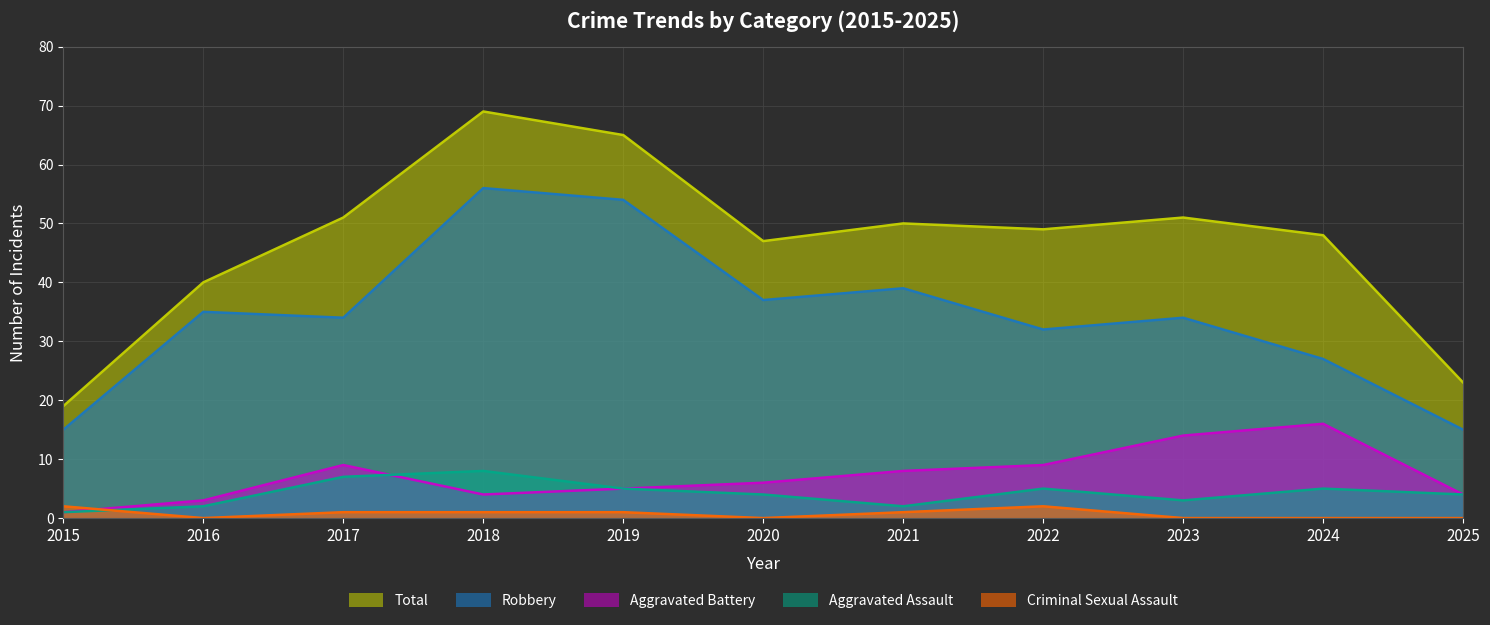

True or false: Total has more than 2 points higher than both neighbors.

True